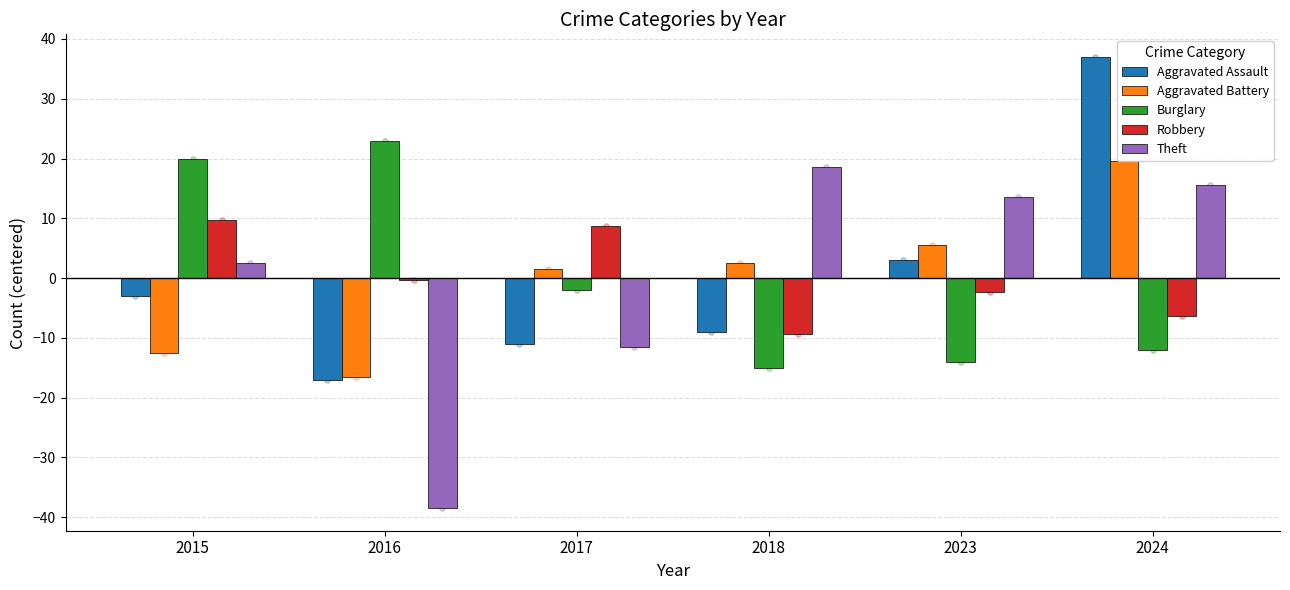

Which series reaches the minimum Y coordinate?

Theft